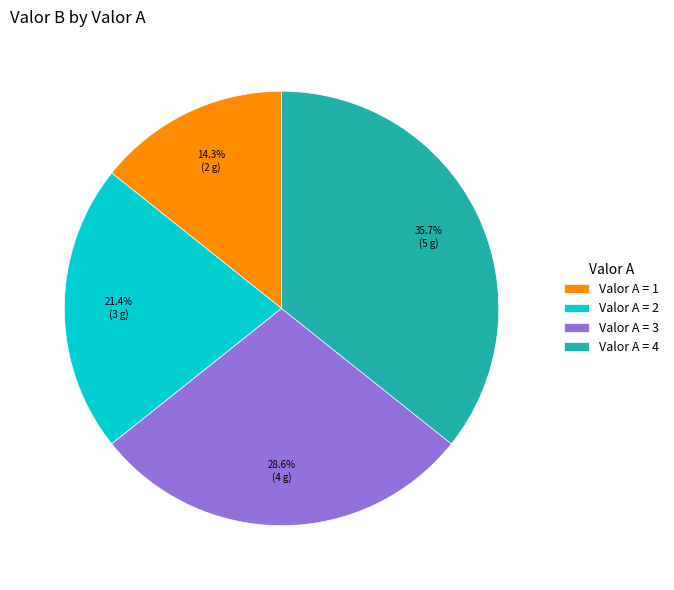

Do Valor A = 3 and Valor A = 4 together represent more than half of the pie?

Yes